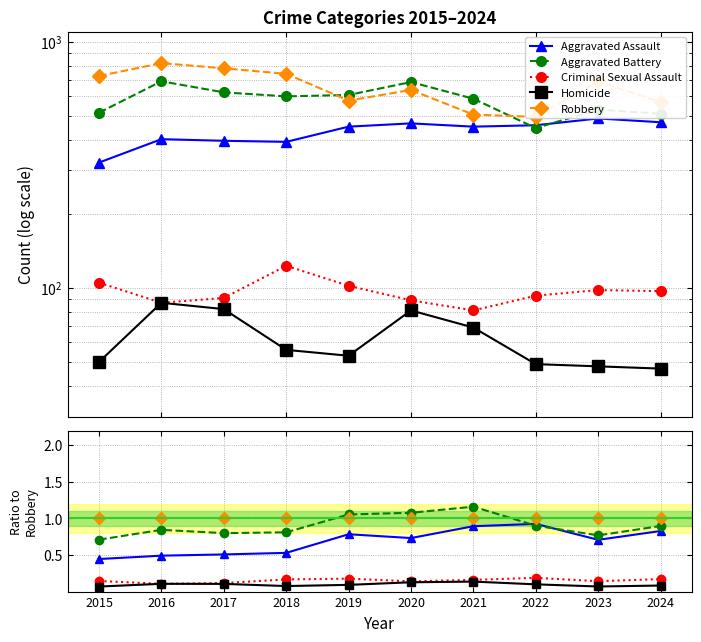

At 2019, list the series in order from smallest to largest.

Homicide, Criminal Sexual Assault, Aggravated Assault, Robbery, Aggravated Battery